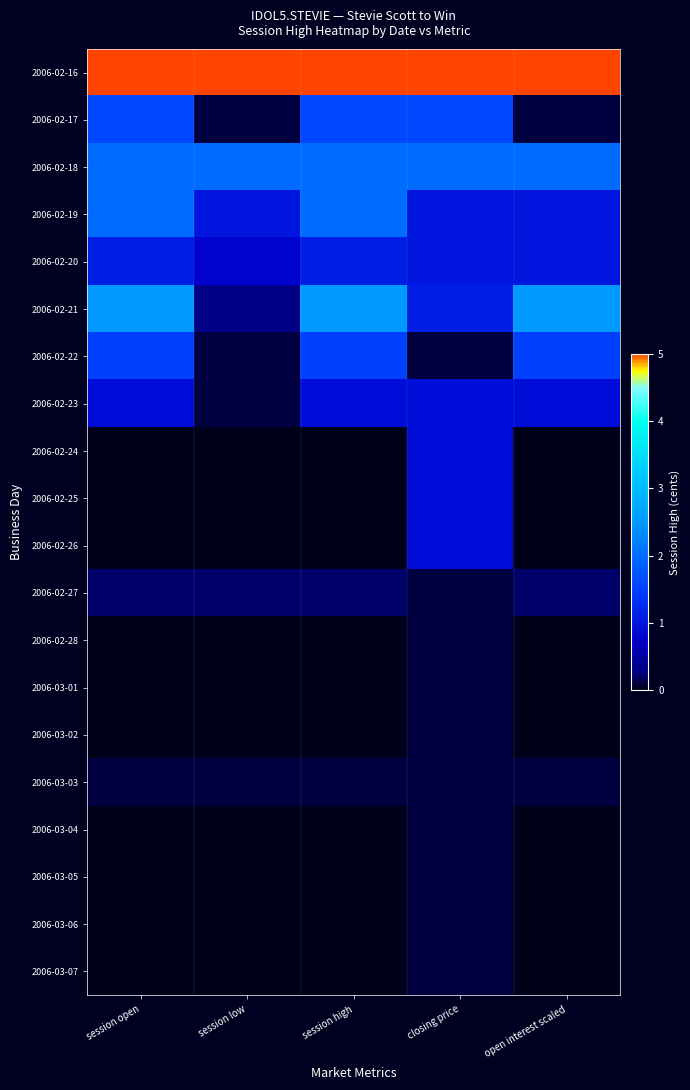

Reading right to left, extract all data points from this chart.

2006-02-16: open interest scaled=5.0	closing price=5.0	session high=5.0	session low=5.0	session open=5.0
2006-02-17: open interest scaled=0.1	closing price=1.6	session high=1.6	session low=0.1	session open=1.6
2006-02-18: open interest scaled=2.0	closing price=2.0	session high=2.0	session low=2.0	session open=2.0
2006-02-19: open interest scaled=1.0	closing price=1.0	session high=2.0	session low=1.0	session open=2.0
2006-02-20: open interest scaled=1.0	closing price=1.0	session high=1.1	session low=0.8	session open=1.1
2006-02-21: open interest scaled=2.5	closing price=1.1	session high=2.5	session low=0.3	session open=2.5
2006-02-22: open interest scaled=1.5	closing price=0.1	session high=1.5	session low=0.1	session open=1.5
2006-02-23: open interest scaled=0.9	closing price=0.9	session high=0.9	session low=0.1	session open=0.9
2006-02-24: open interest scaled=0.0	closing price=0.9	session high=0.0	session low=0.0	session open=0.0
2006-02-25: open interest scaled=0.0	closing price=0.9	session high=0.0	session low=0.0	session open=0.0
2006-02-26: open interest scaled=0.0	closing price=0.9	session high=0.0	session low=0.0	session open=0.0
2006-02-27: open interest scaled=0.2	closing price=0.1	session high=0.2	session low=0.2	session open=0.2
2006-02-28: open interest scaled=0.0	closing price=0.1	session high=0.0	session low=0.0	session open=0.0
2006-03-01: open interest scaled=0.0	closing price=0.1	session high=0.0	session low=0.0	session open=0.0
2006-03-02: open interest scaled=0.0	closing price=0.1	session high=0.0	session low=0.0	session open=0.0
2006-03-03: open interest scaled=0.1	closing price=0.1	session high=0.1	session low=0.1	session open=0.1
2006-03-04: open interest scaled=0.0	closing price=0.1	session high=0.0	session low=0.0	session open=0.0
2006-03-05: open interest scaled=0.0	closing price=0.1	session high=0.0	session low=0.0	session open=0.0
2006-03-06: open interest scaled=0.0	closing price=0.1	session high=0.0	session low=0.0	session open=0.0
2006-03-07: open interest scaled=0.0	closing price=0.1	session high=0.0	session low=0.0	session open=0.0